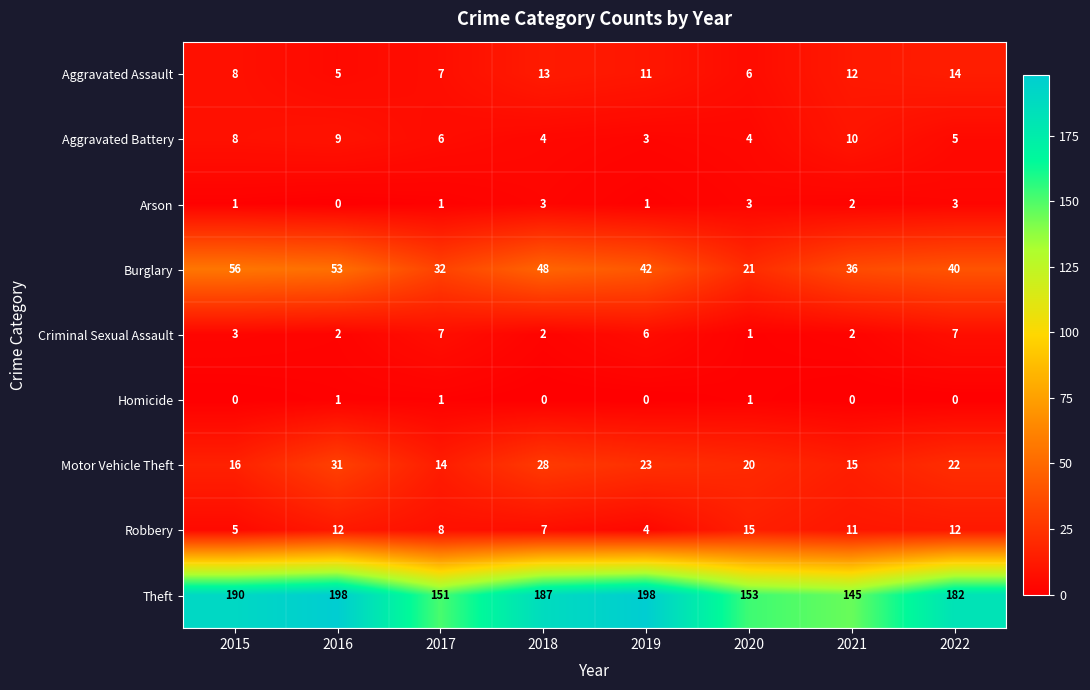

What is the sum of all Robbery values?

74